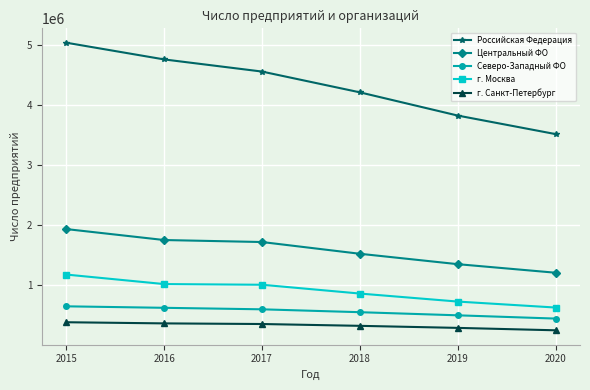

Is the value of Северо-Западный ФО at 2017 greater than the value of Российская Федерация at 2020?

No